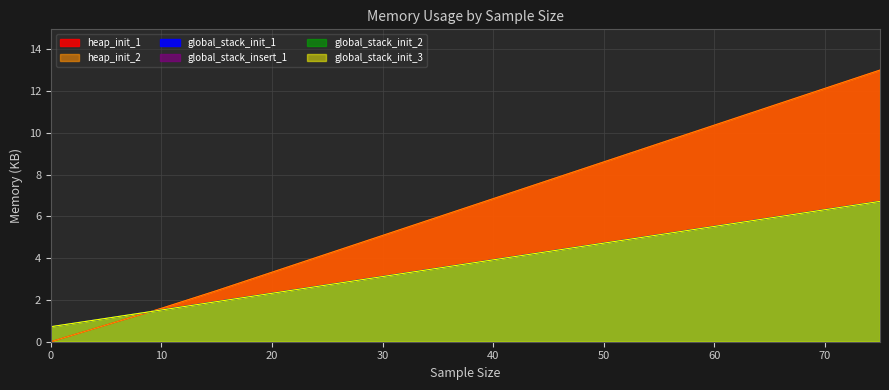

List the series in order of their peak value, lowest first.

heap_init_1, global_stack_init_2, heap_init_2, global_stack_init_3, global_stack_init_1, global_stack_insert_1